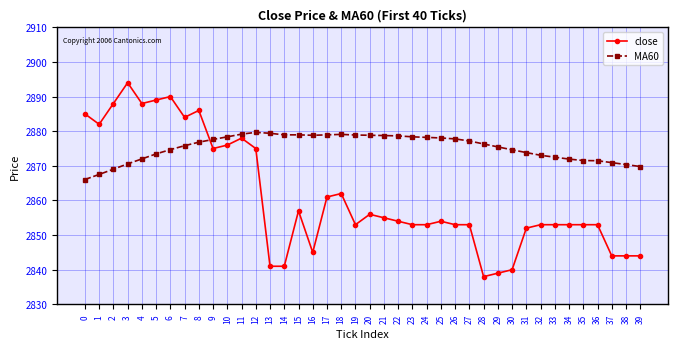

What value does the MA60 series have at 12?

2879.7